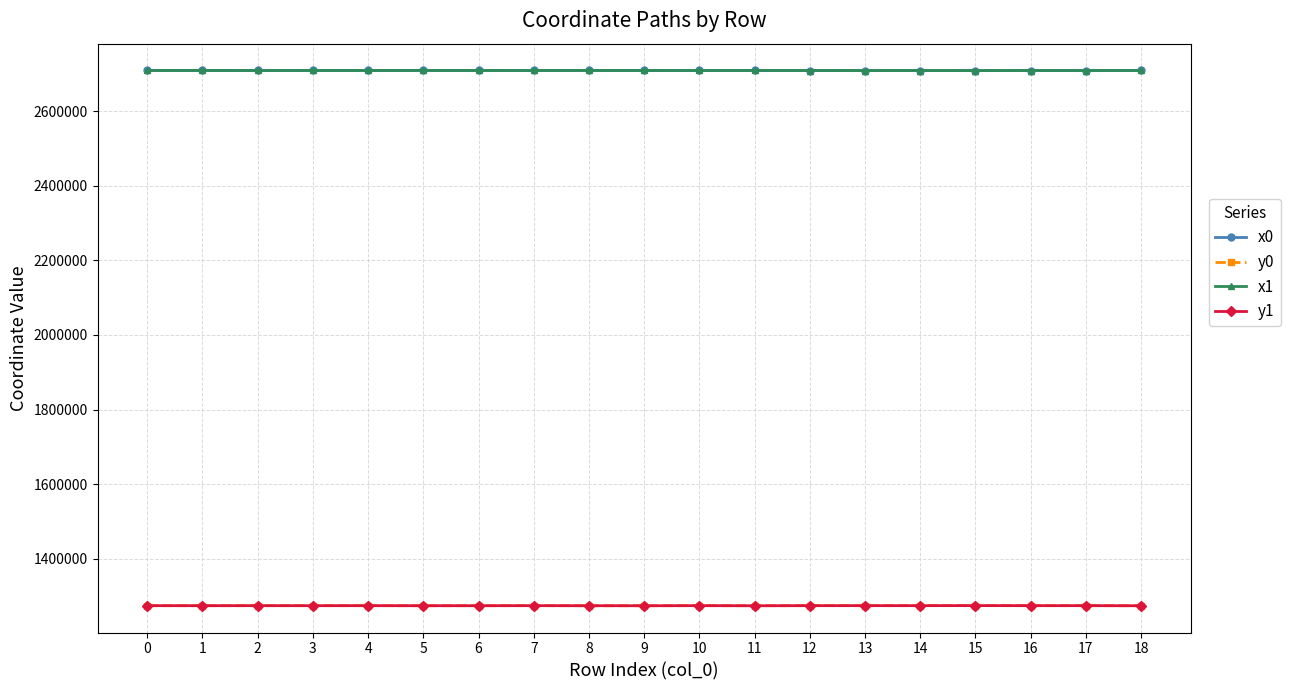

What is the value of the y0 point at the 19th from the left?

1274275.1